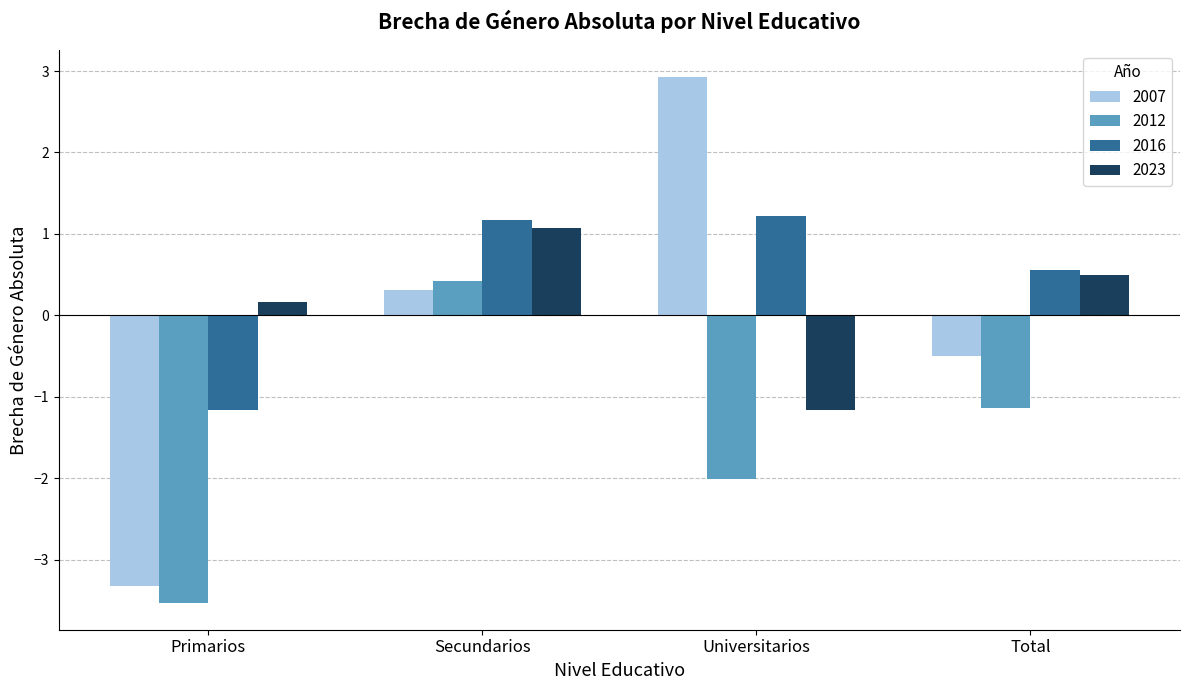

What is the smallest value displayed?

-3.5